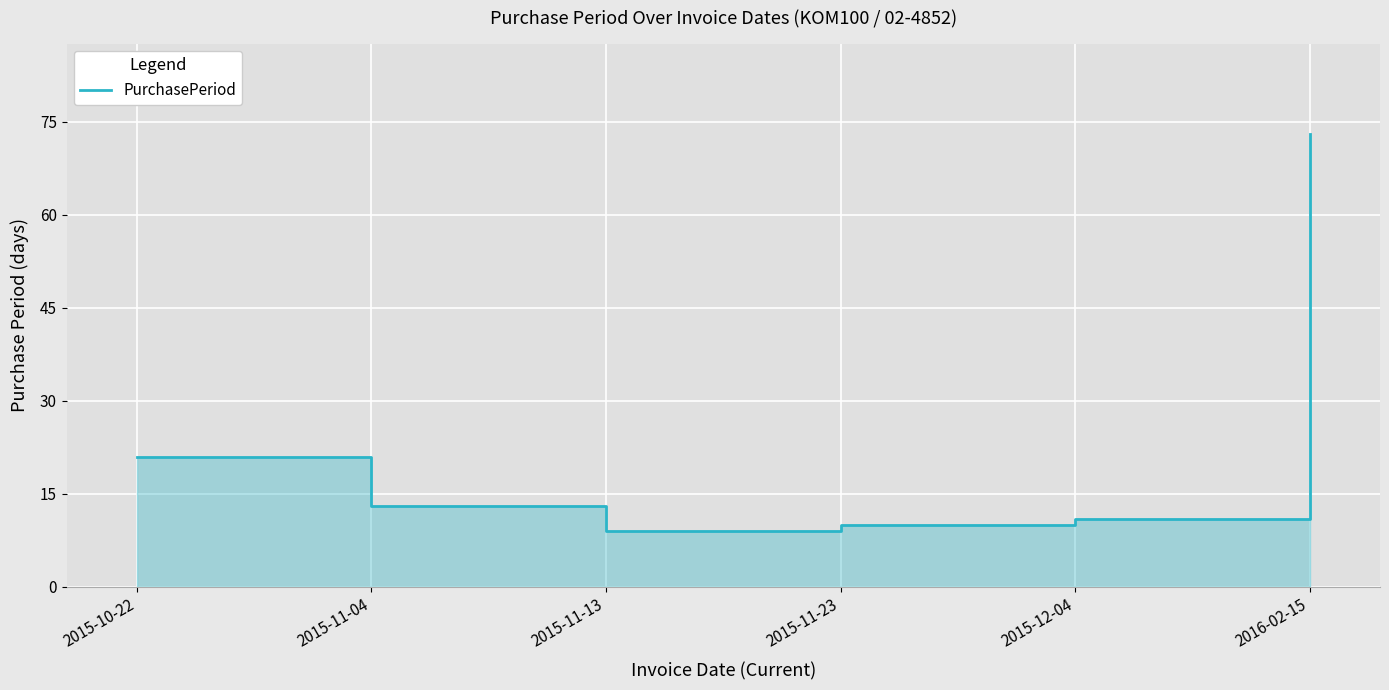

What is the minimum value shown in the chart?

9